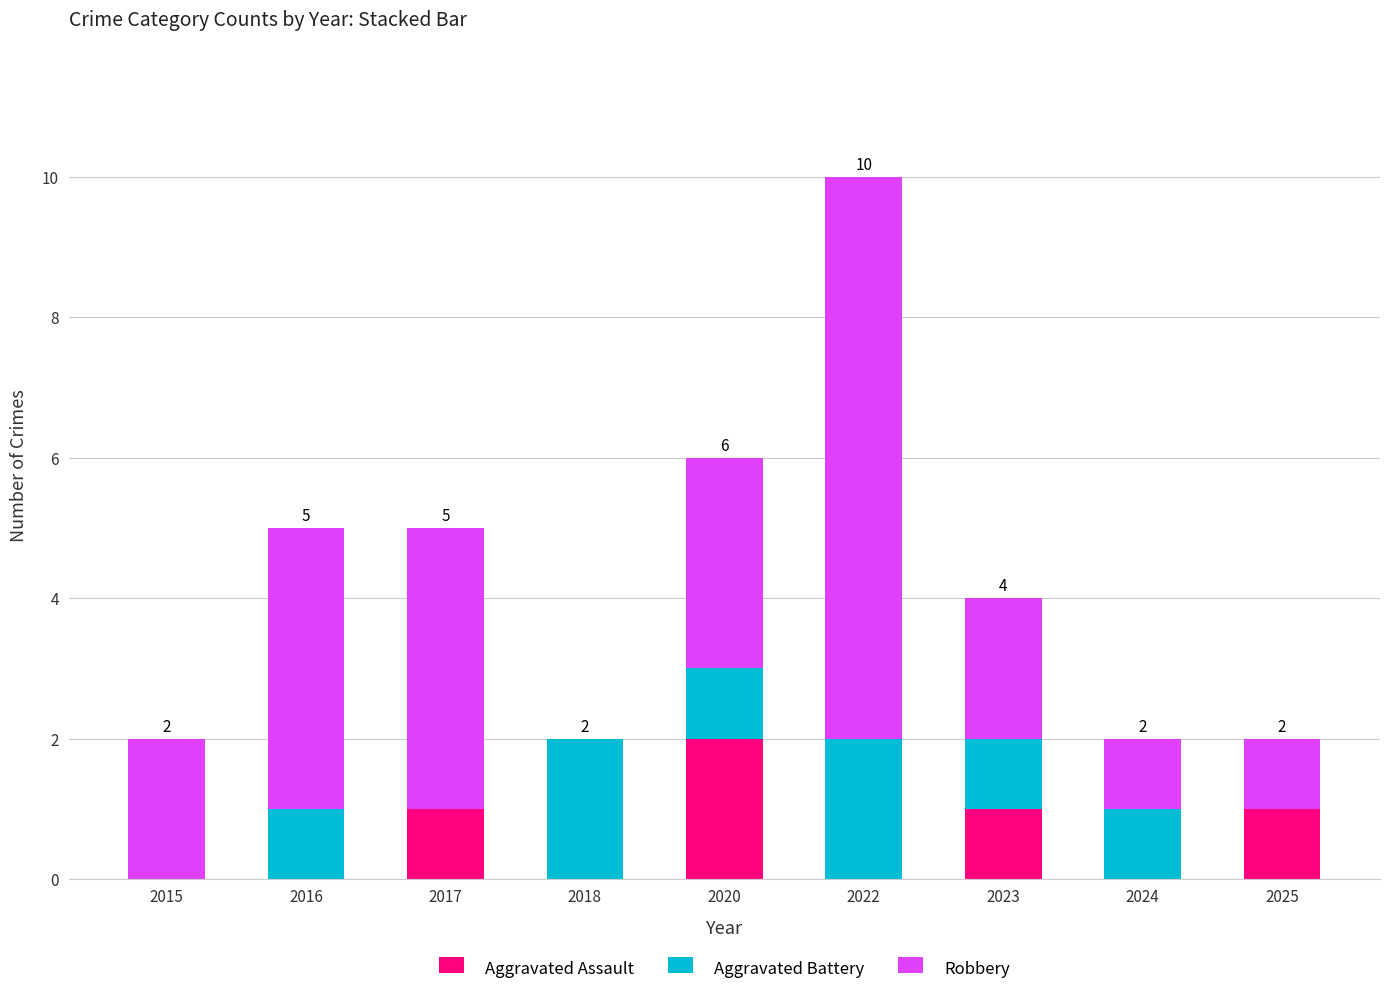

Count the number of data series in this chart.

3